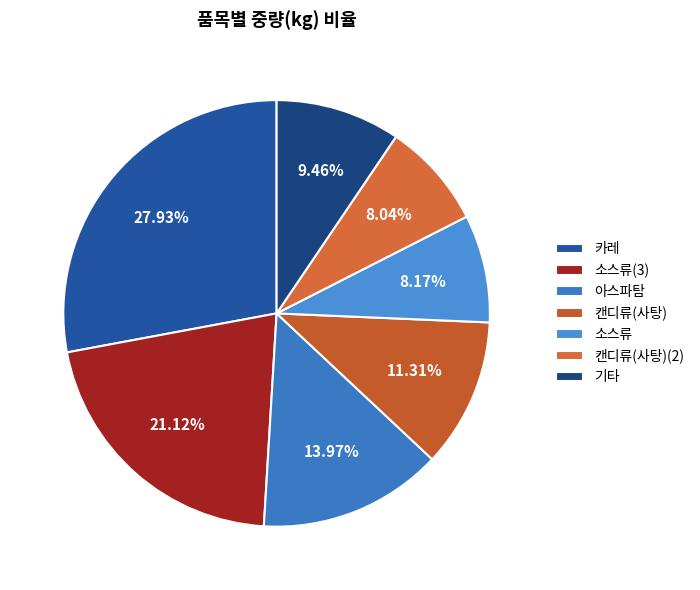

How many slices are in this pie chart?

7